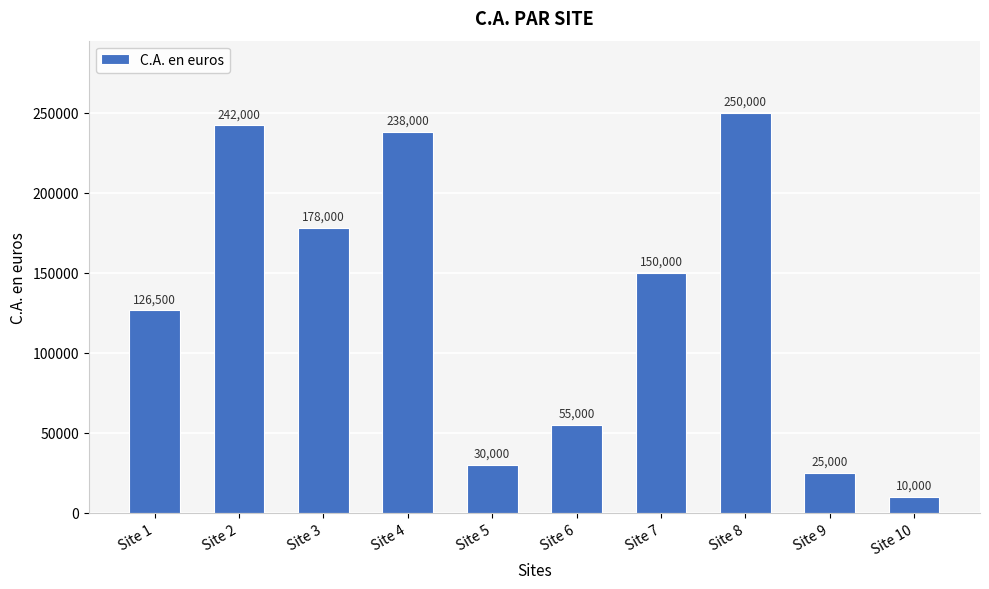

What value does the data have at Site 3, to the nearest 100?

178000